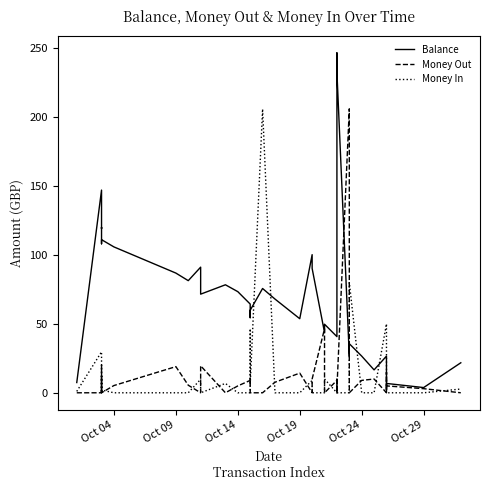

Is the value of Money Out at 35 greater than the value of Money In at 26?

No